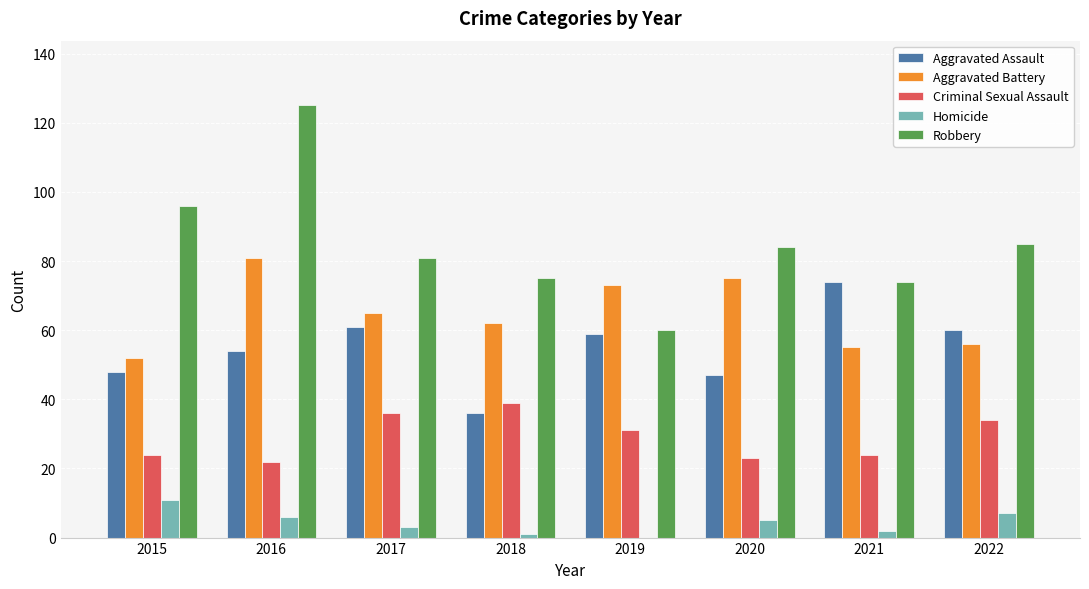

Reading right to left, transcribe all the data shown in this chart.

Aggravated Assault: 60	74	47	59	36	61	54	48
Aggravated Battery: 56	55	75	73	62	65	81	52
Criminal Sexual Assault: 34	24	23	31	39	36	22	24
Homicide: 7	2	5	0	1	3	6	11
Robbery: 85	74	84	60	75	81	125	96